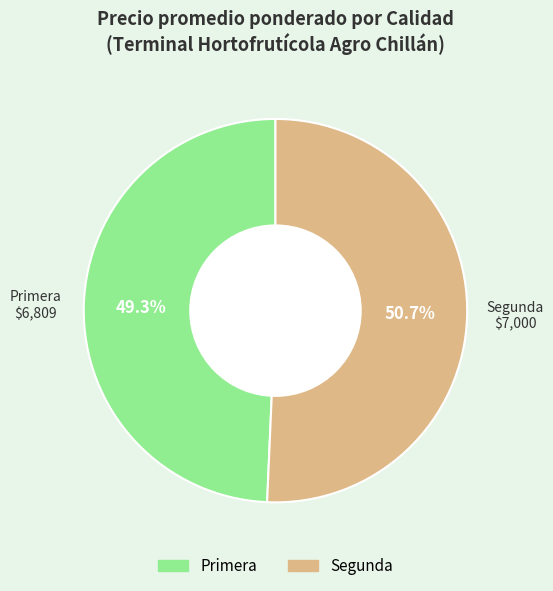

What is the smallest slice in the pie chart?

Primera